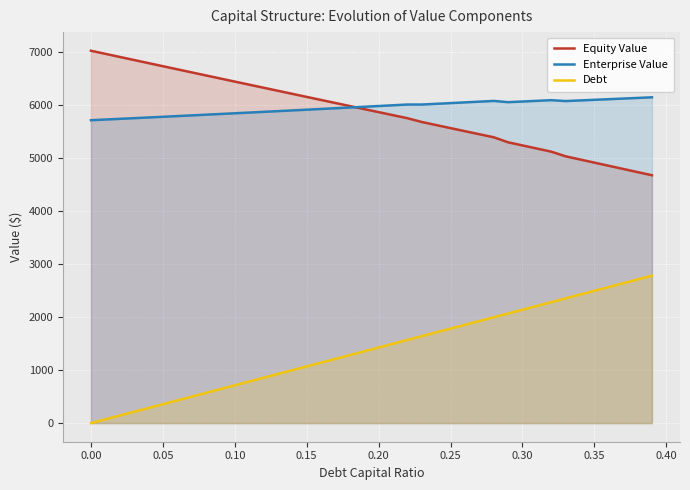

True or false: Enterprise Value and Debt intersect in this chart.

False